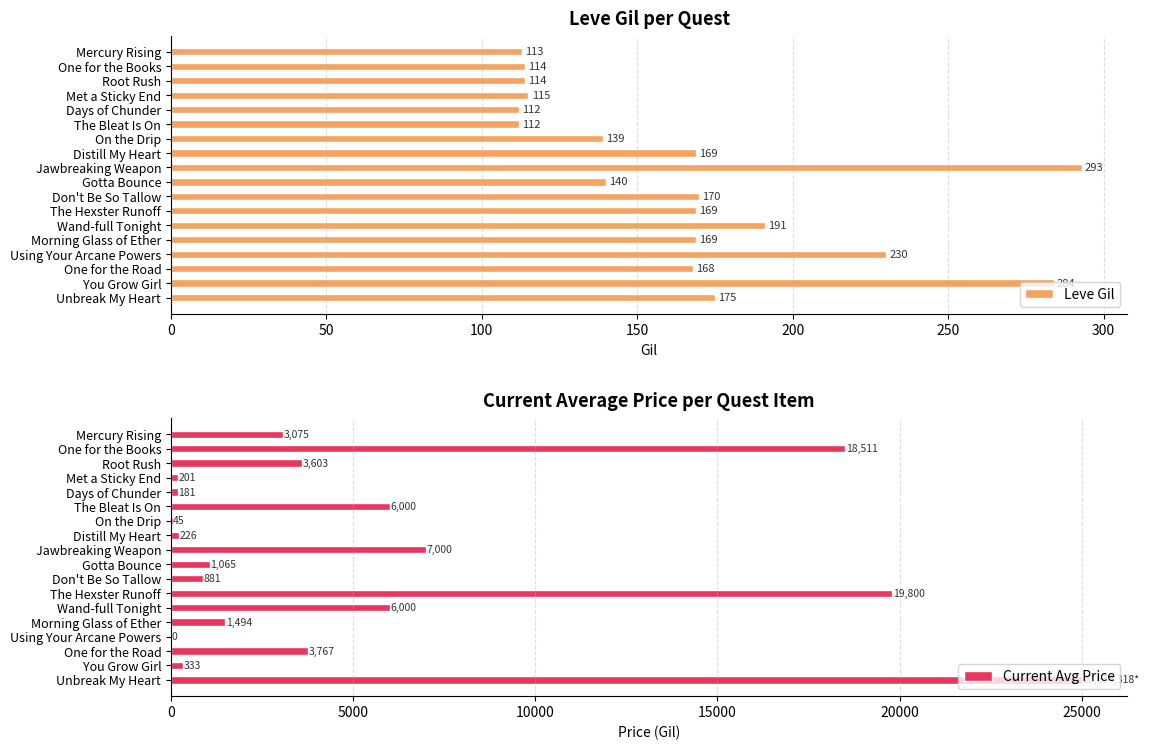

What are all the series names shown in the legend?

Leve Gil, Current Avg Price